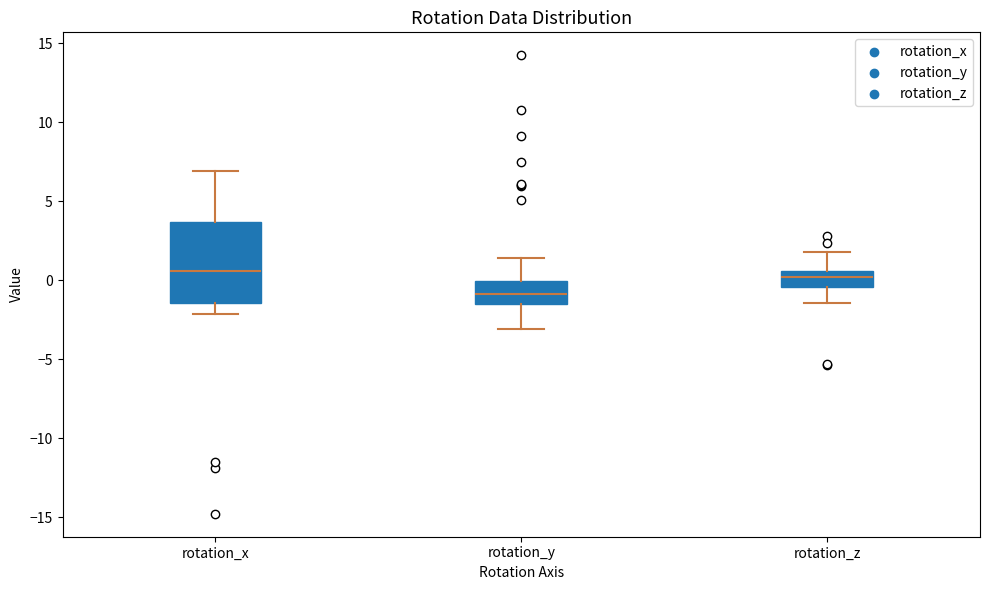

Comparing the boxes themselves (not the whiskers), which one is the tallest?

rotation_x